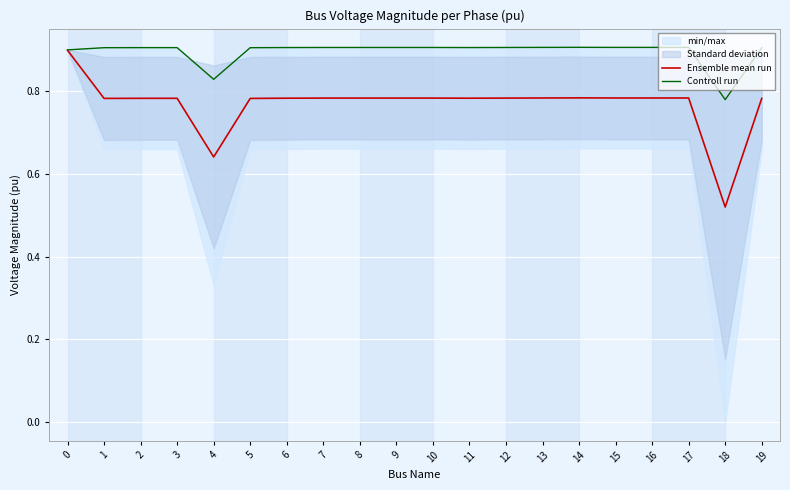

Rank the series at 2 from highest to lowest value.

Controll run, Ensemble mean run